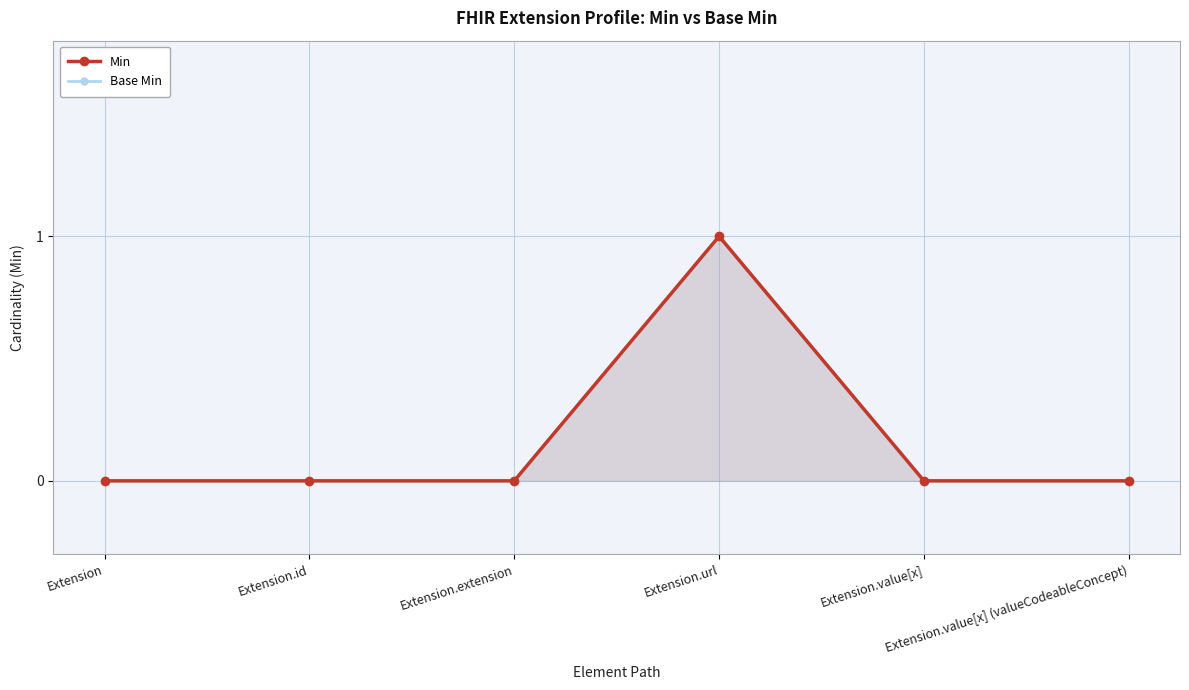

What position from the right is Extension.value[x]?

2